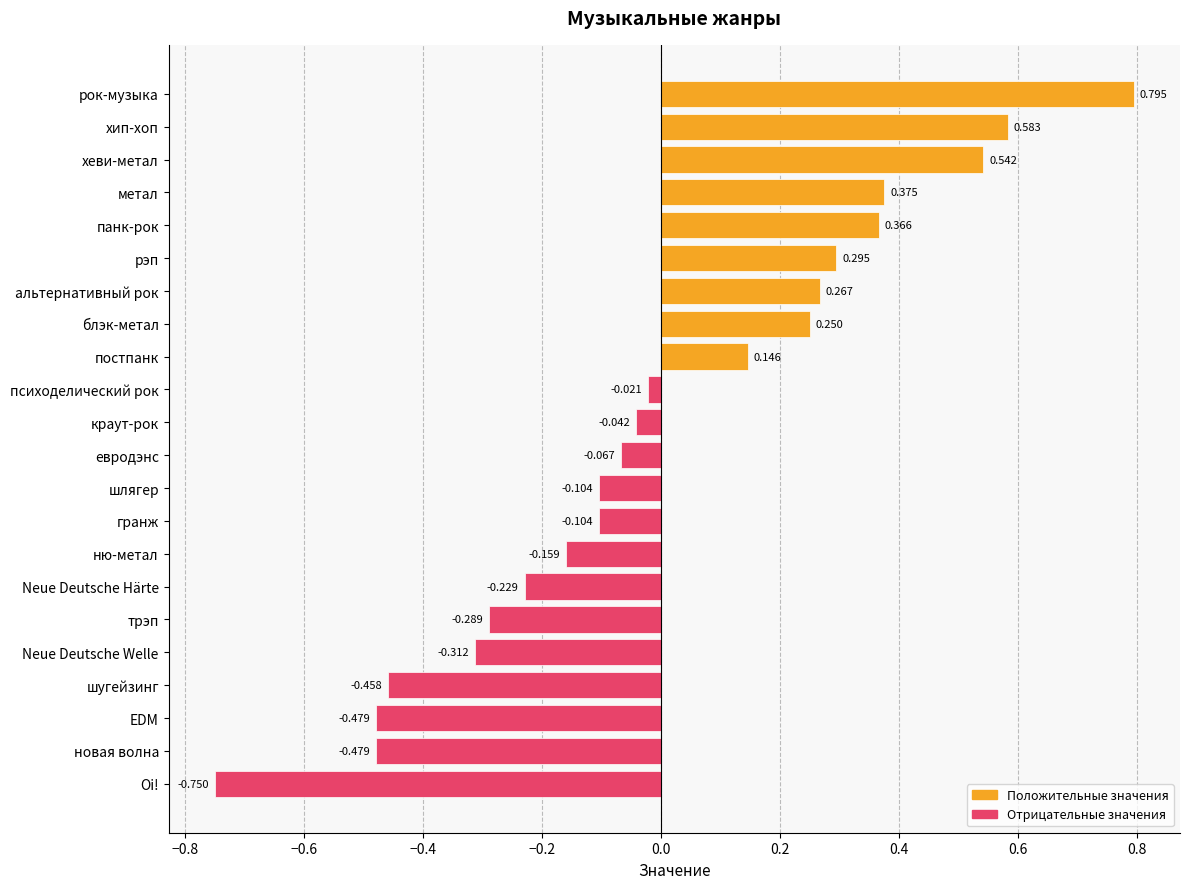

Which has a higher value, краут-рок or психоделический рок?

психоделический рок